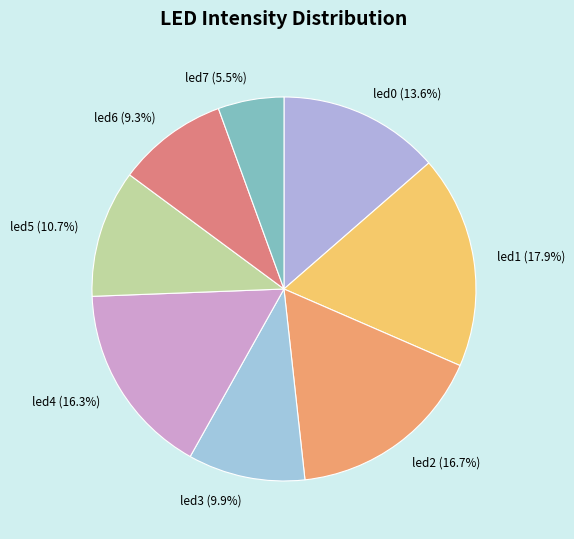

To the nearest percent, what is the difference between the led3 and led6 slice percentages?

1%